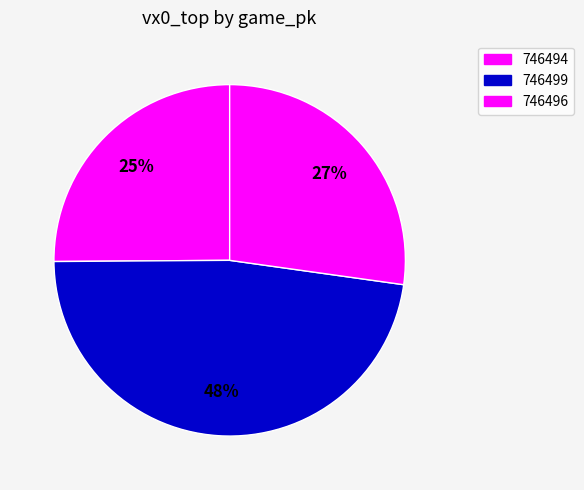

To the nearest percent, what is the difference between the largest and smallest slice percentages?

23%